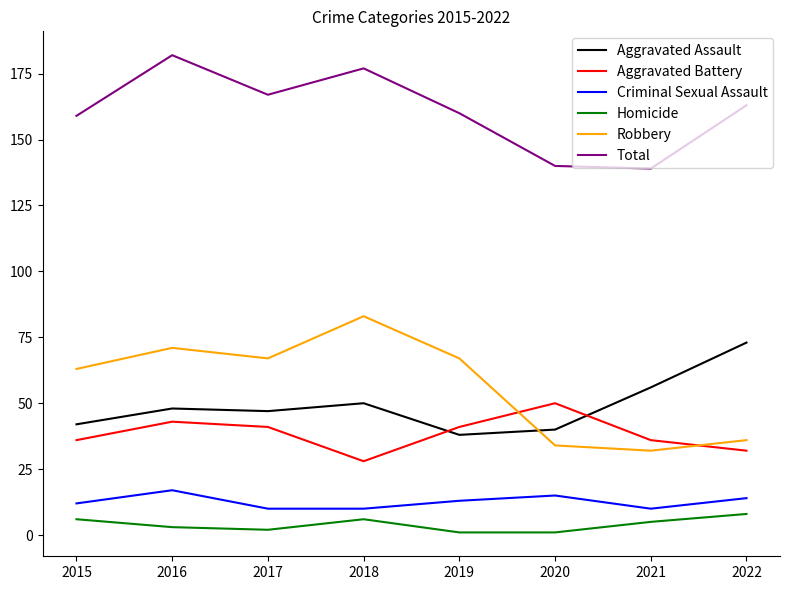

Which series has the widest spread of values?

Robbery